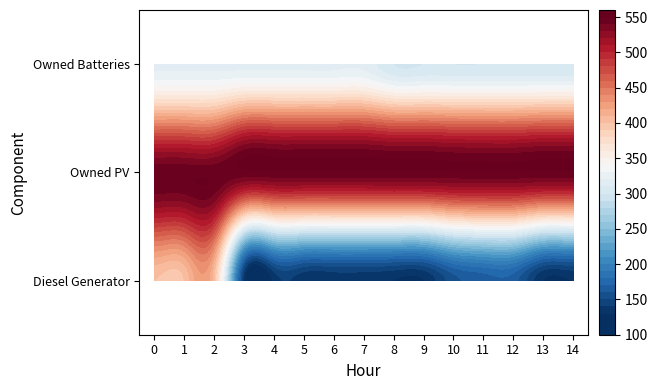

What is the difference between the maximum and minimum values in the Diesel Generator series?

270